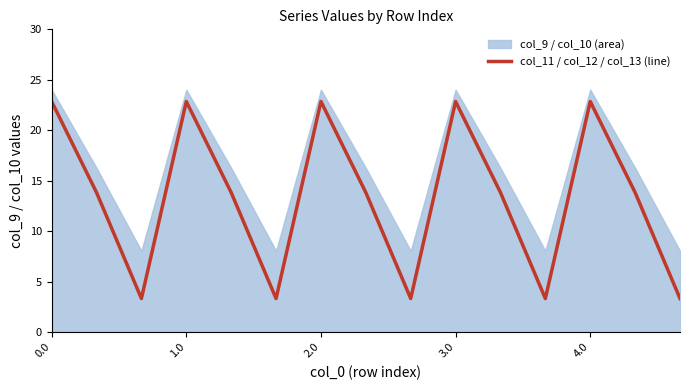

Is it true that col_11 / col_12 / col_13 (line) equals 39.1 at 4.0?

False